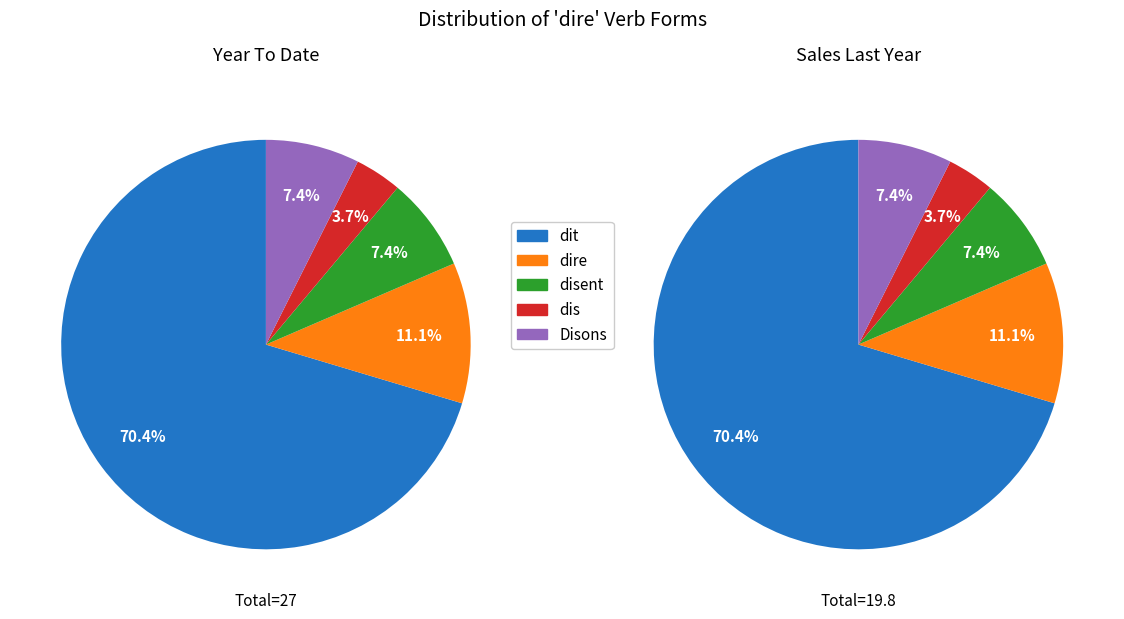

Count the number of slices in the pie.

5